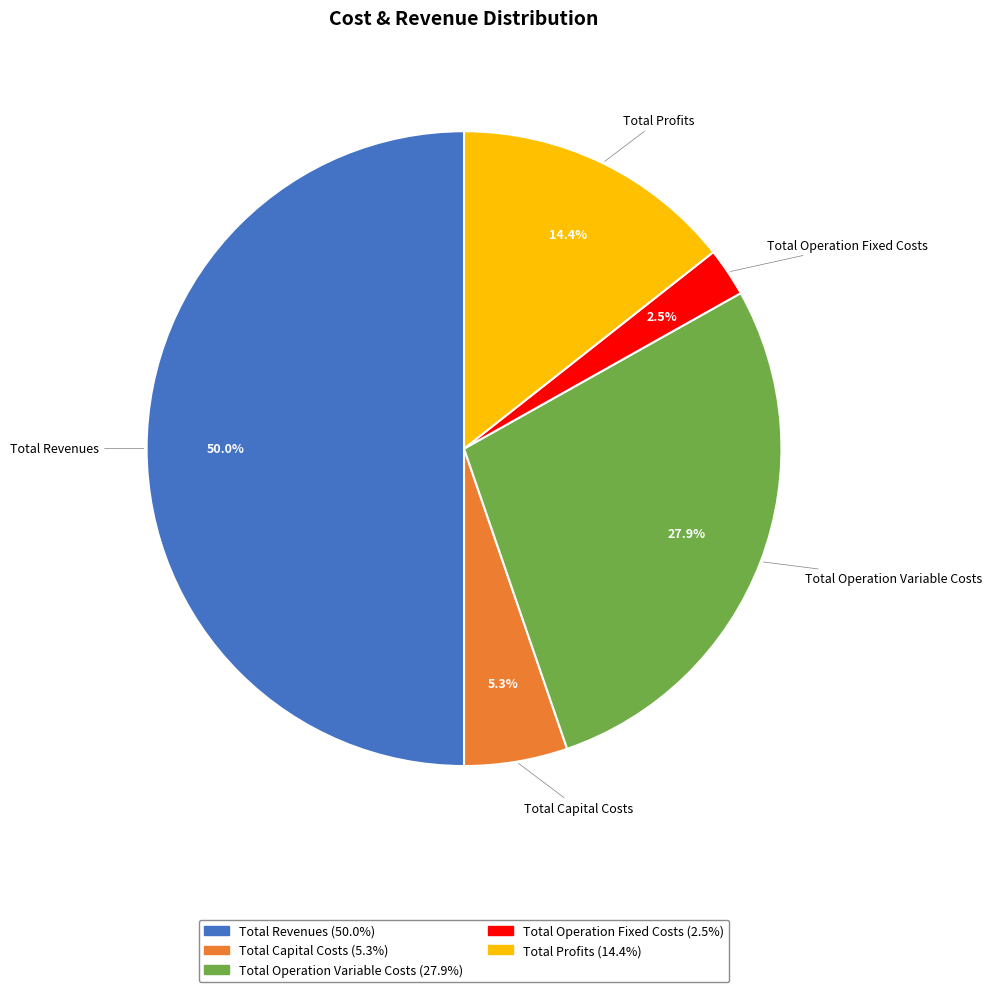

Combined, do Total Operation Fixed Costs and Total Capital Costs account for over 50%?

No